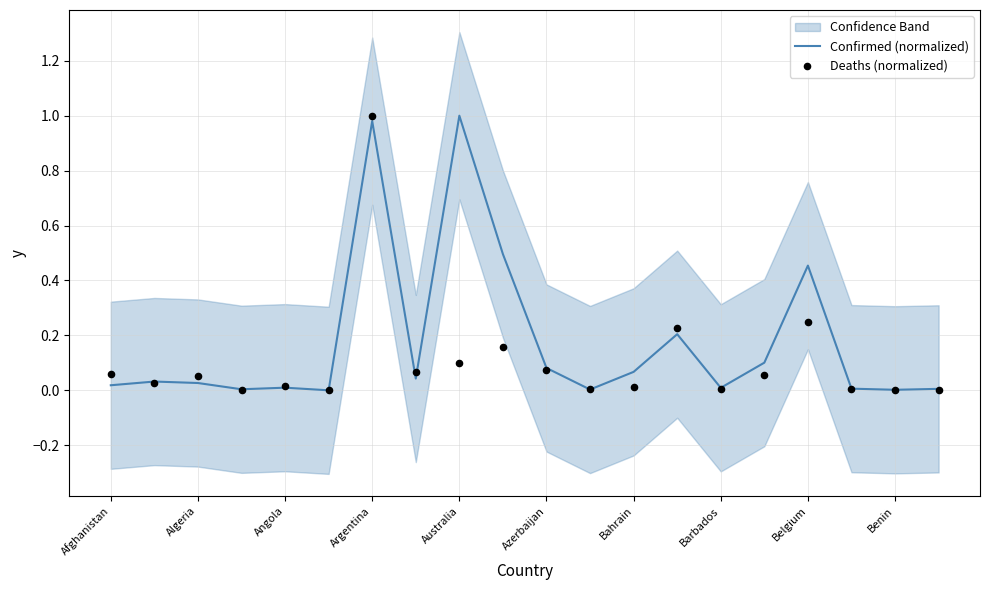

Is it true that Confirmed (normalized) equals 0.0 at Barbados?

True